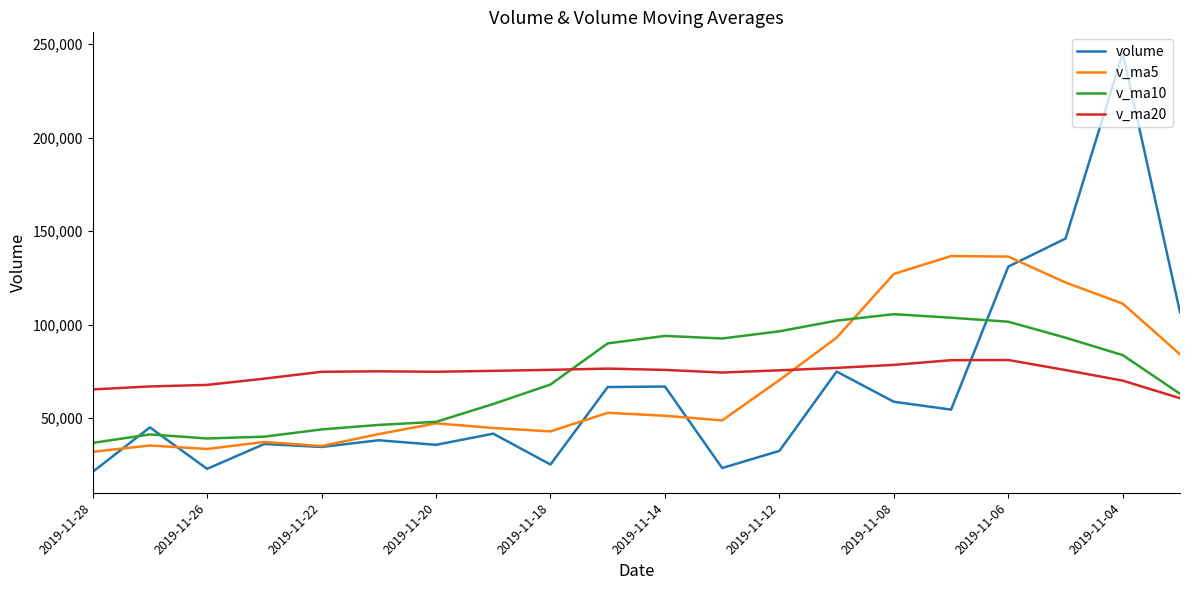

Which series ends up on top after the final intersection of v_ma20 and v_ma5?

v_ma5